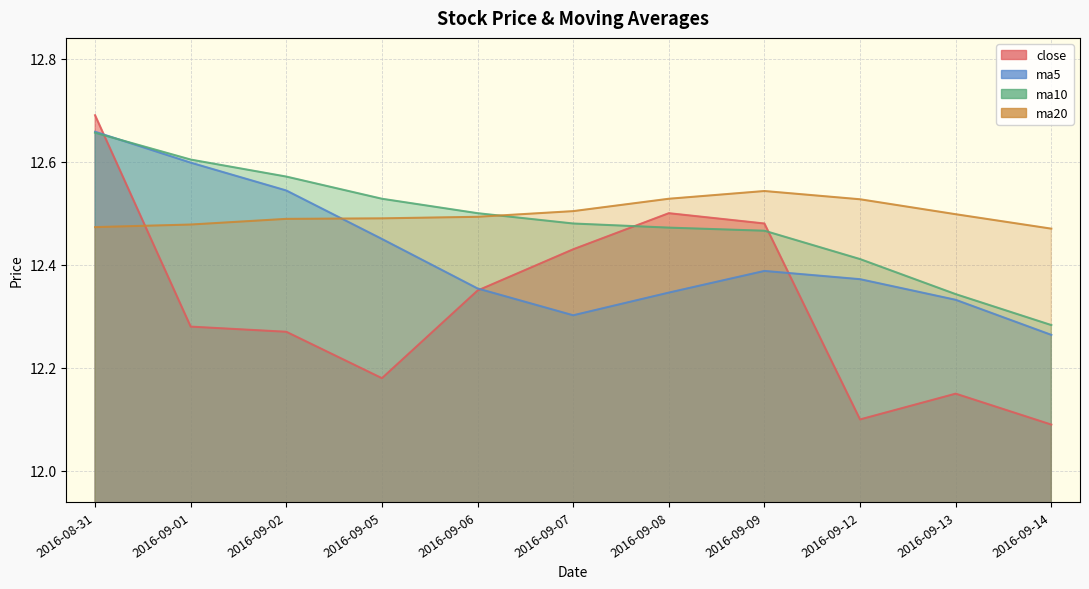

Is it true that ma20 equals 18.6 at 2016-09-05?

False